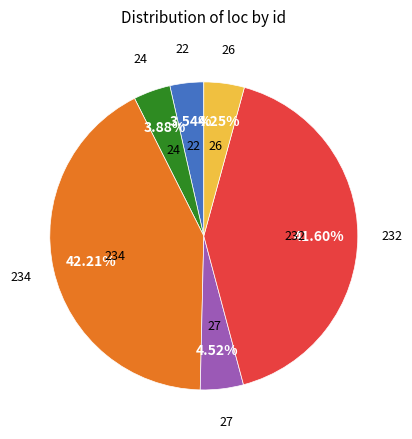

Is 27 the majority of the pie?

No